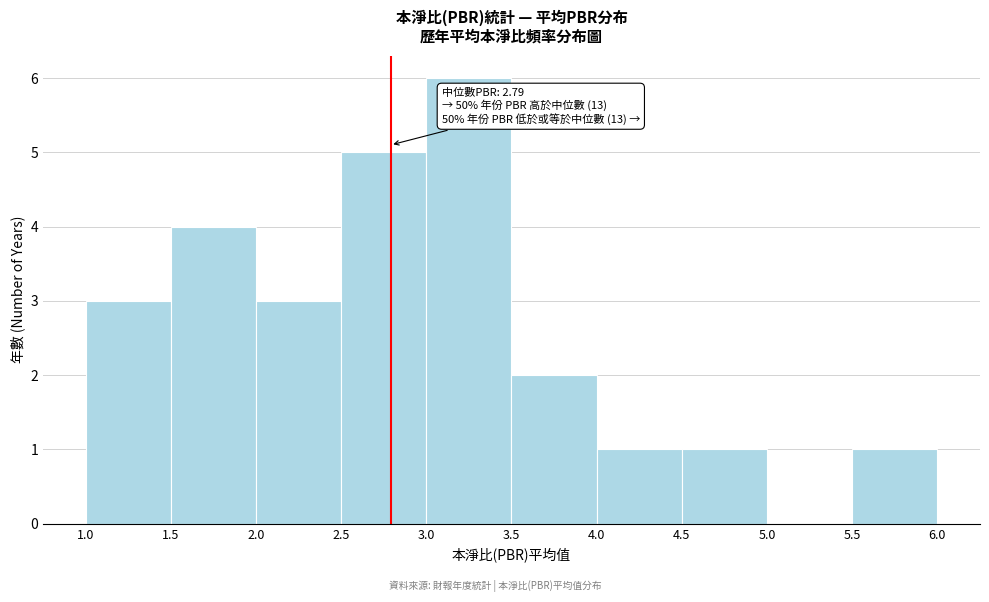

Which range on the x-axis has the tallest bar?

3.0 to 3.5